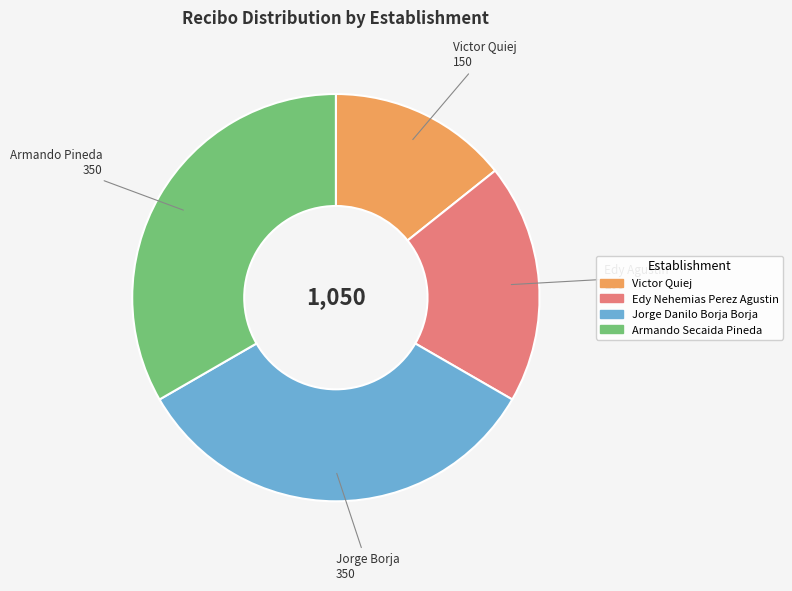

The Jorge Danilo Borja Borja slice represents 33% of the pie. True or false?

True